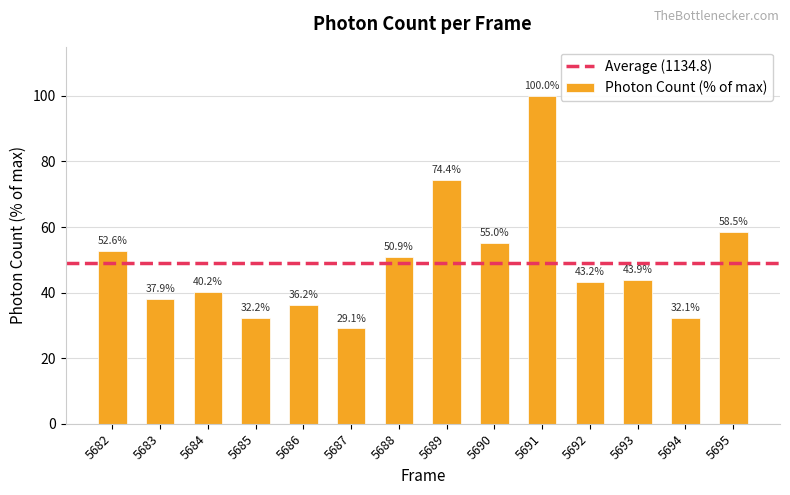

What is the sum of all values?

686.3